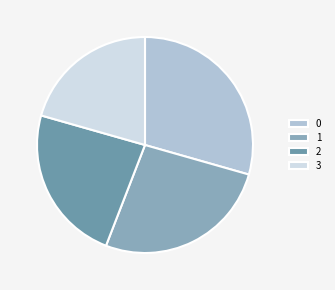

Count the number of slices in the pie.

4